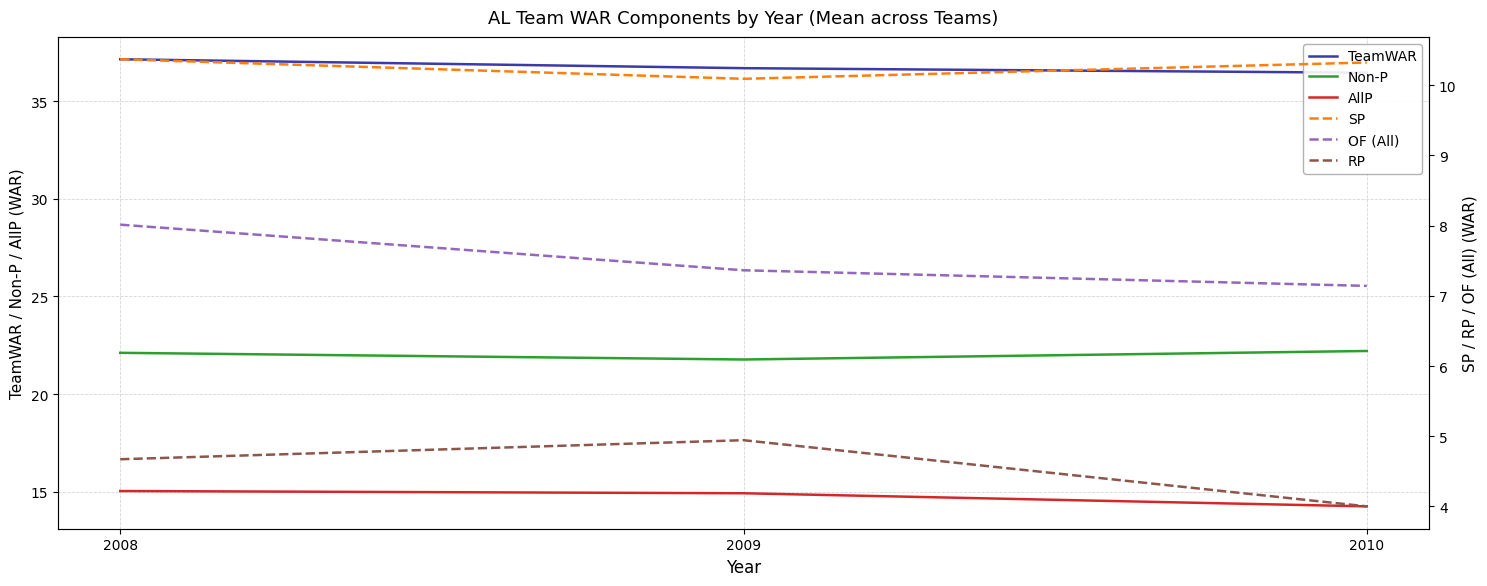

Which series has the largest total across all categories?

TeamWAR